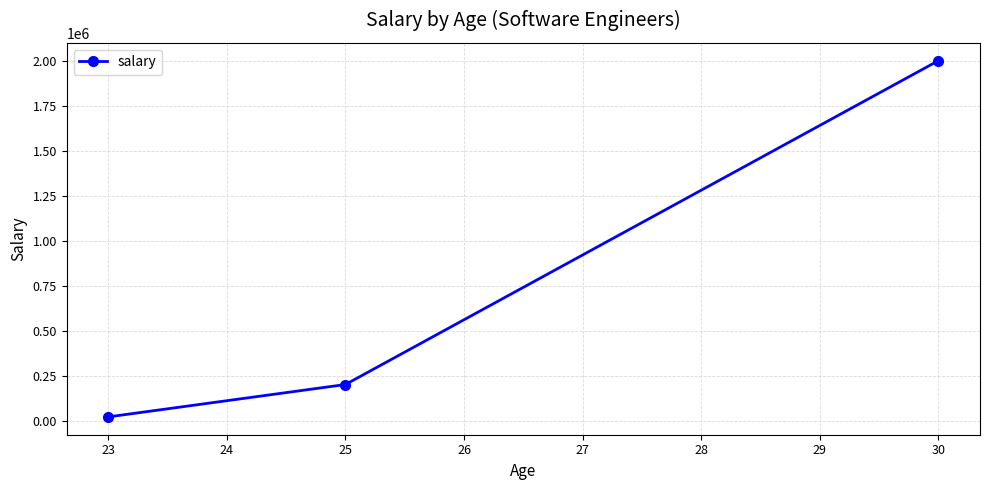

What is the value of the 2nd point from the left?

200000